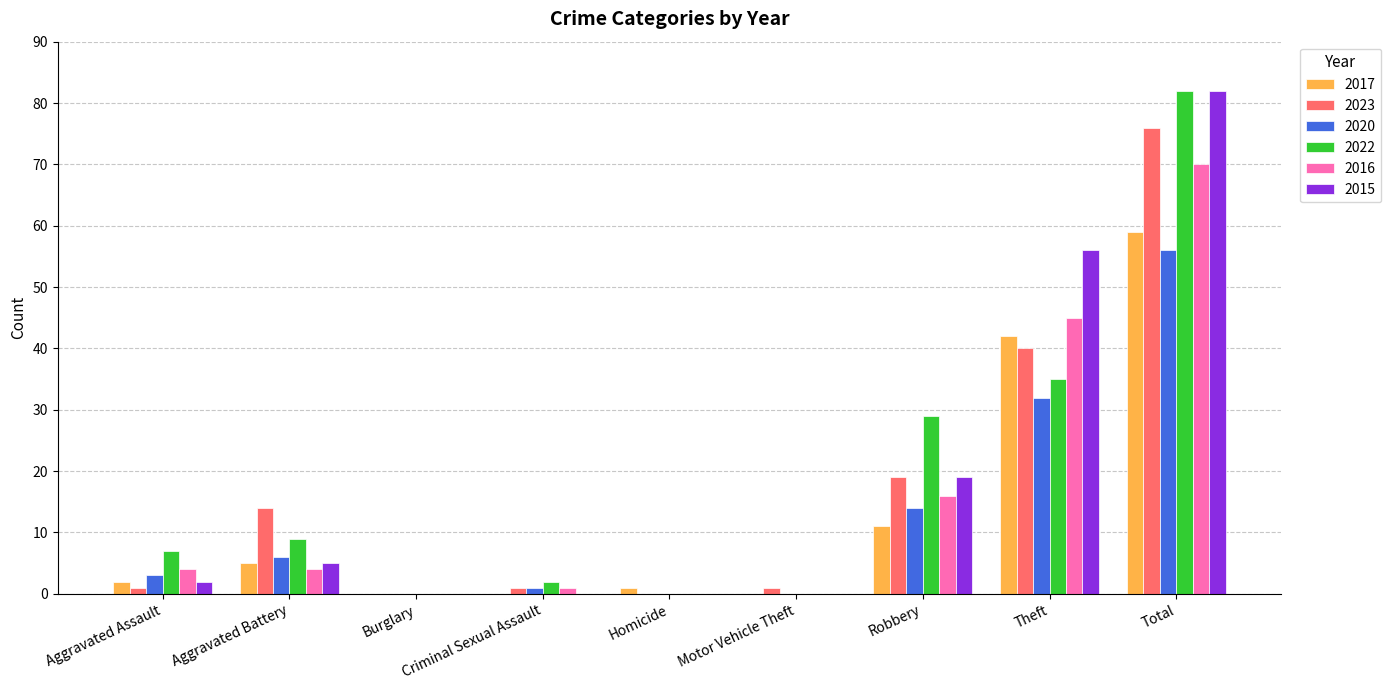

At which label is 2017 closest to 29?

Theft